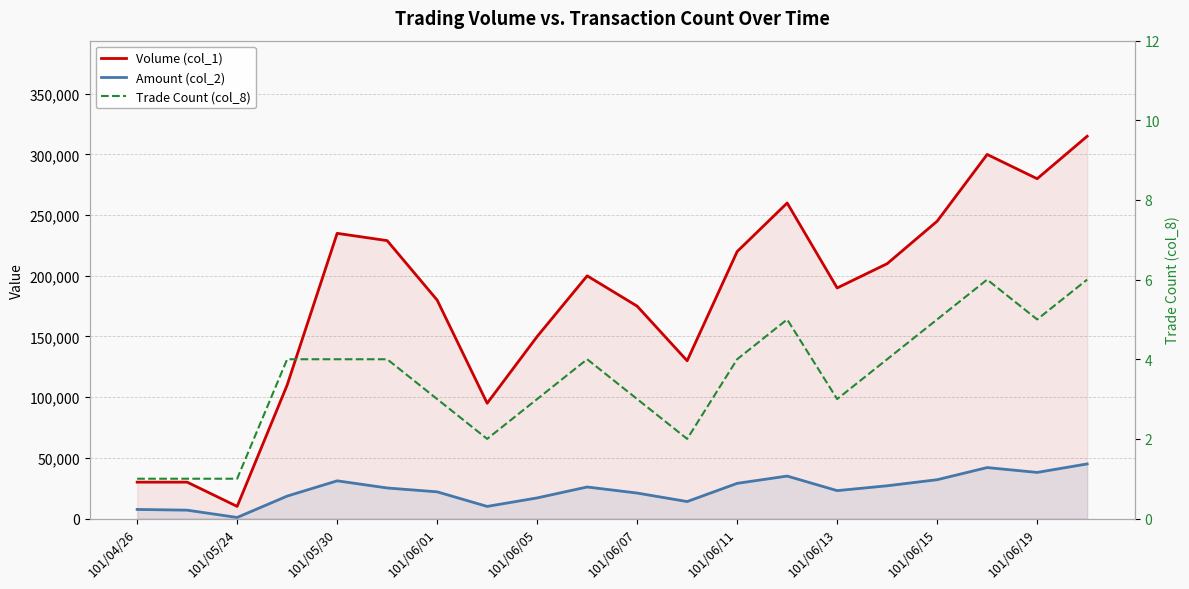

Which series has the largest range (max minus min)?

Volume (col_1)